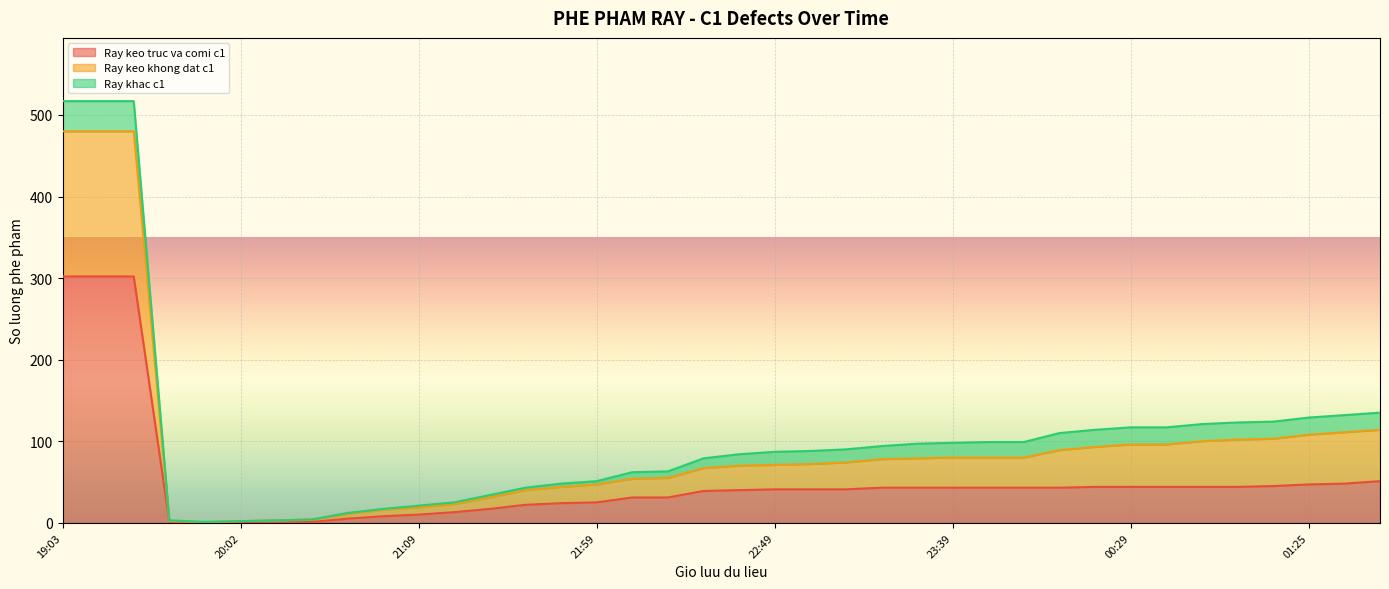

How many lines are shown in the chart?

3